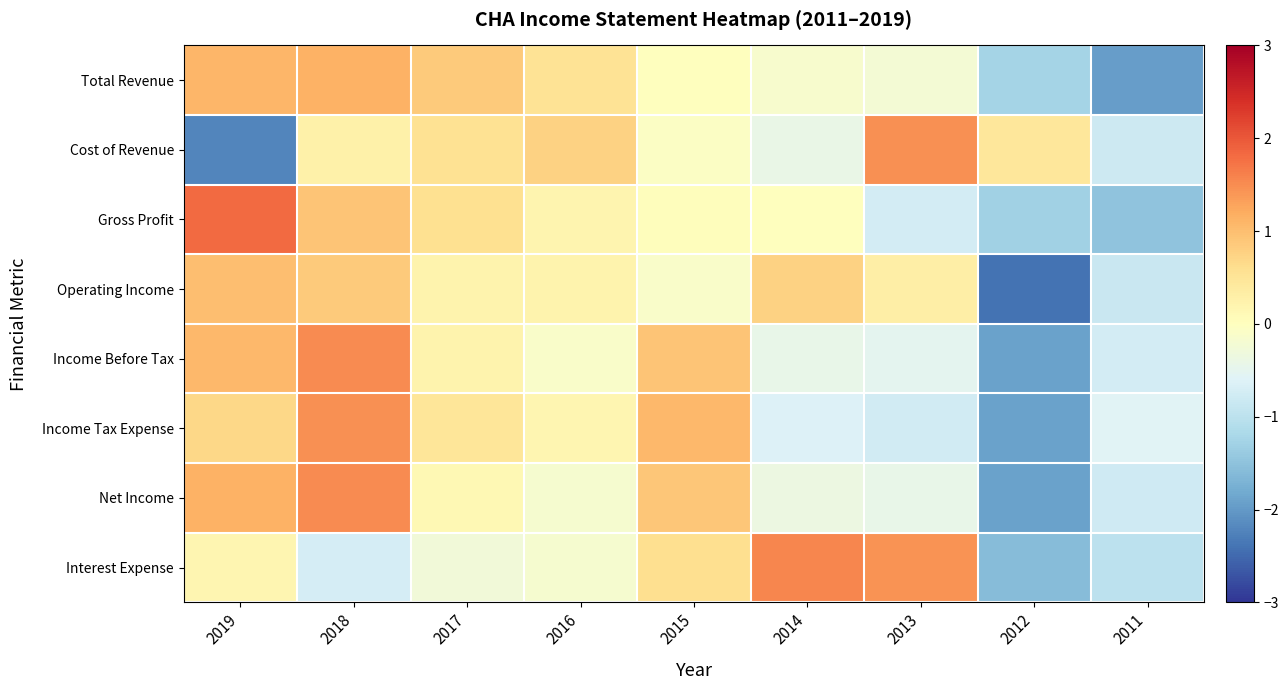

Rank the series at 2017 from highest to lowest value.

Total Revenue, Gross Profit, Cost of Revenue, Income Tax Expense, Income Before Tax, Operating Income, Net Income, Interest Expense